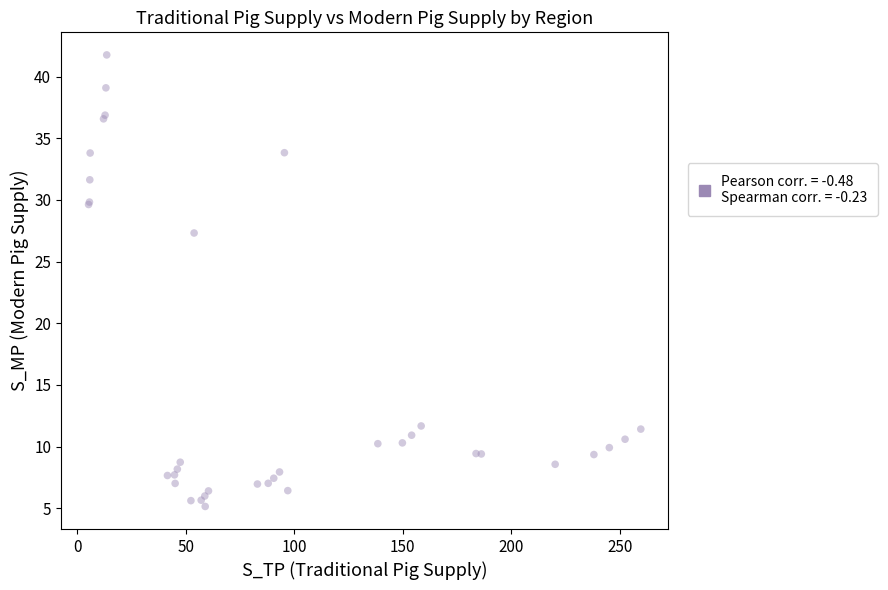

What Y value in the scatter plot is closest to 23?

27.3